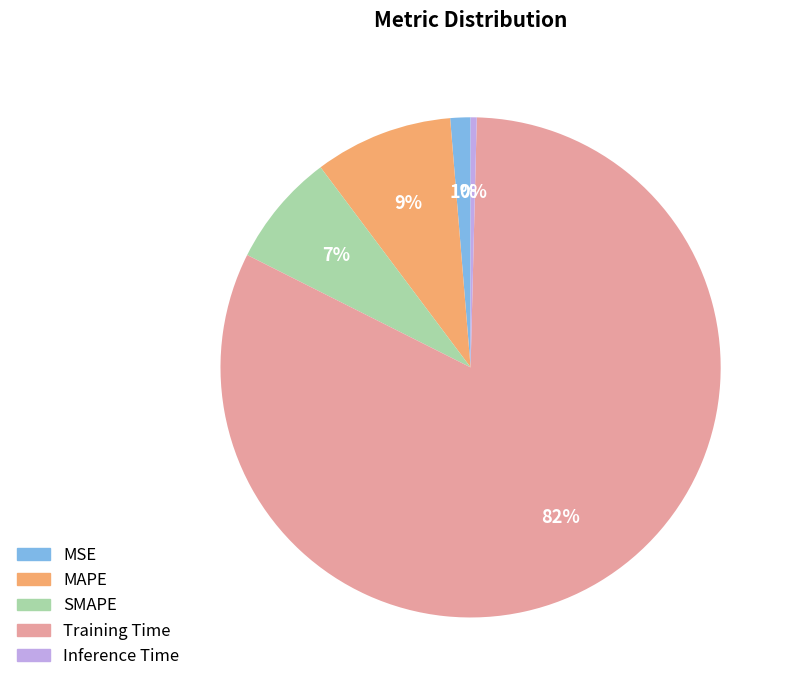

What is the largest slice in the pie chart?

Training Time